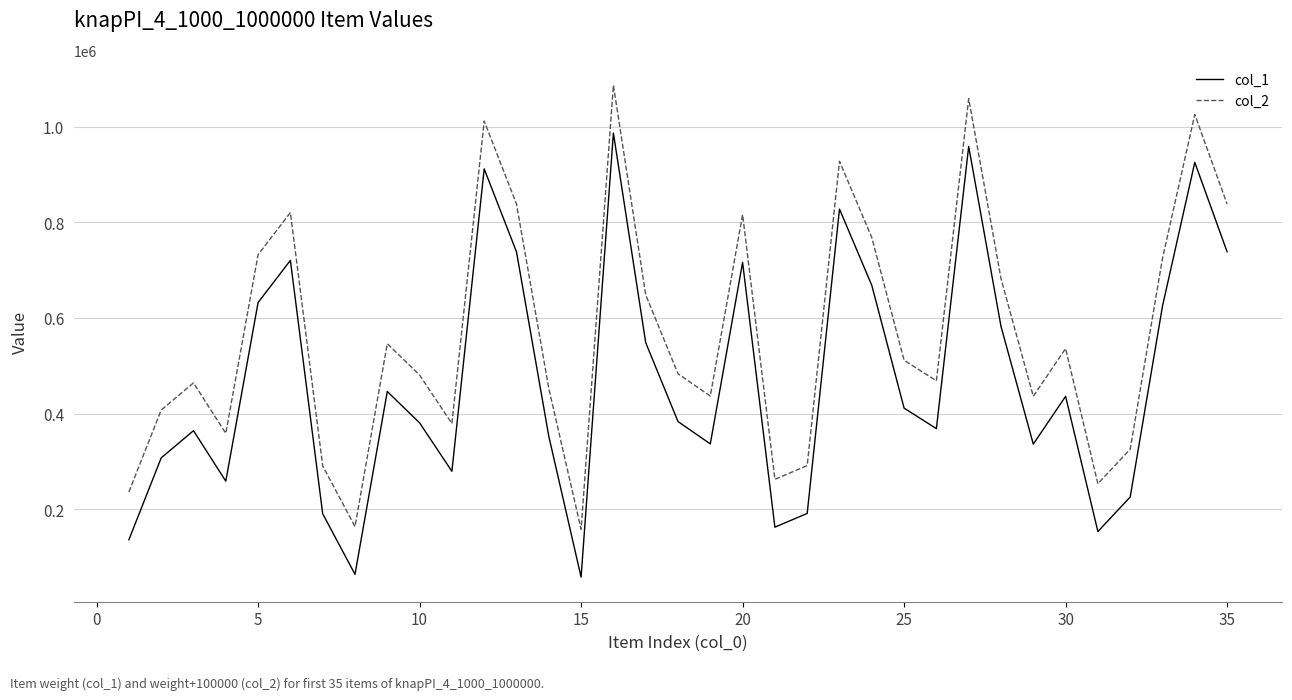

List the series in order of their peak value, highest first.

col_2, col_1